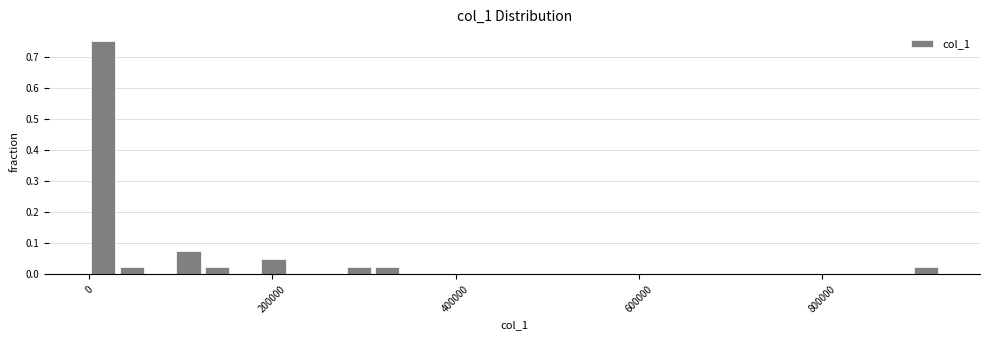

Around what value on the x-axis is the tallest bar? Give the approximate position of its centre, as read against the axis.

20000